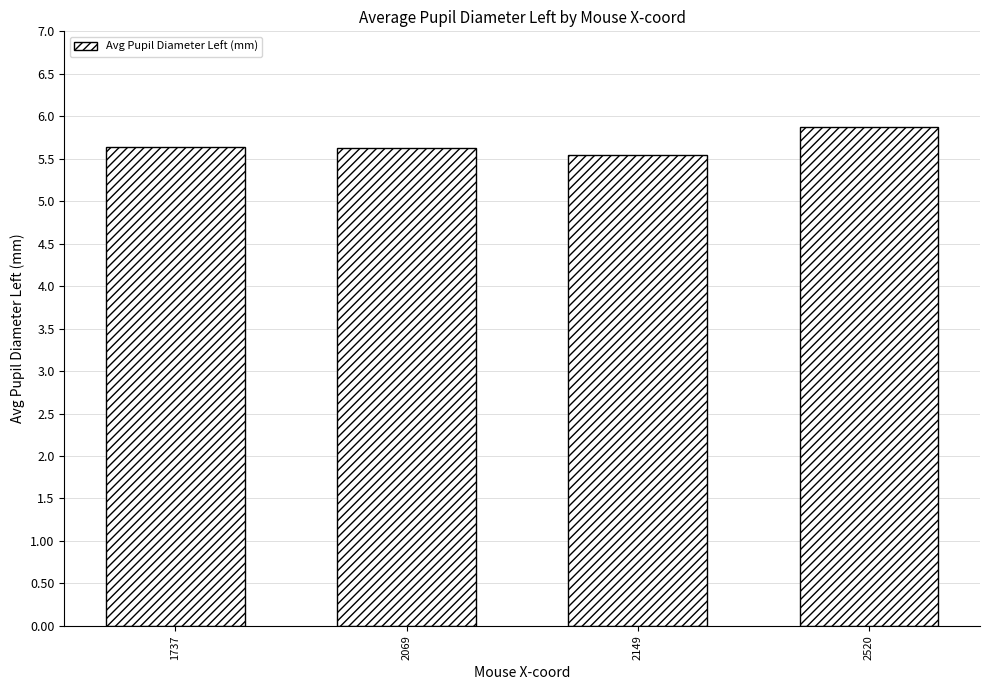

At which label is the value closest to 5?

2149